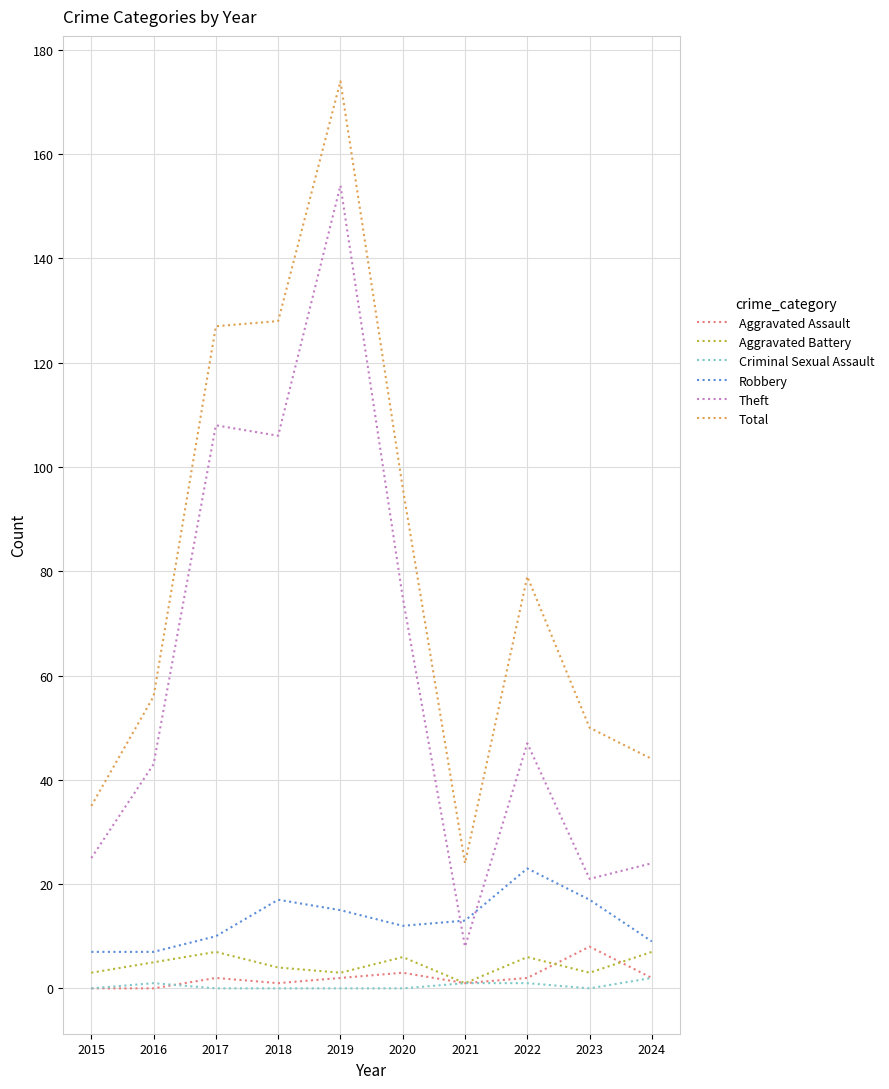

What is the sum of all Theft values?

611